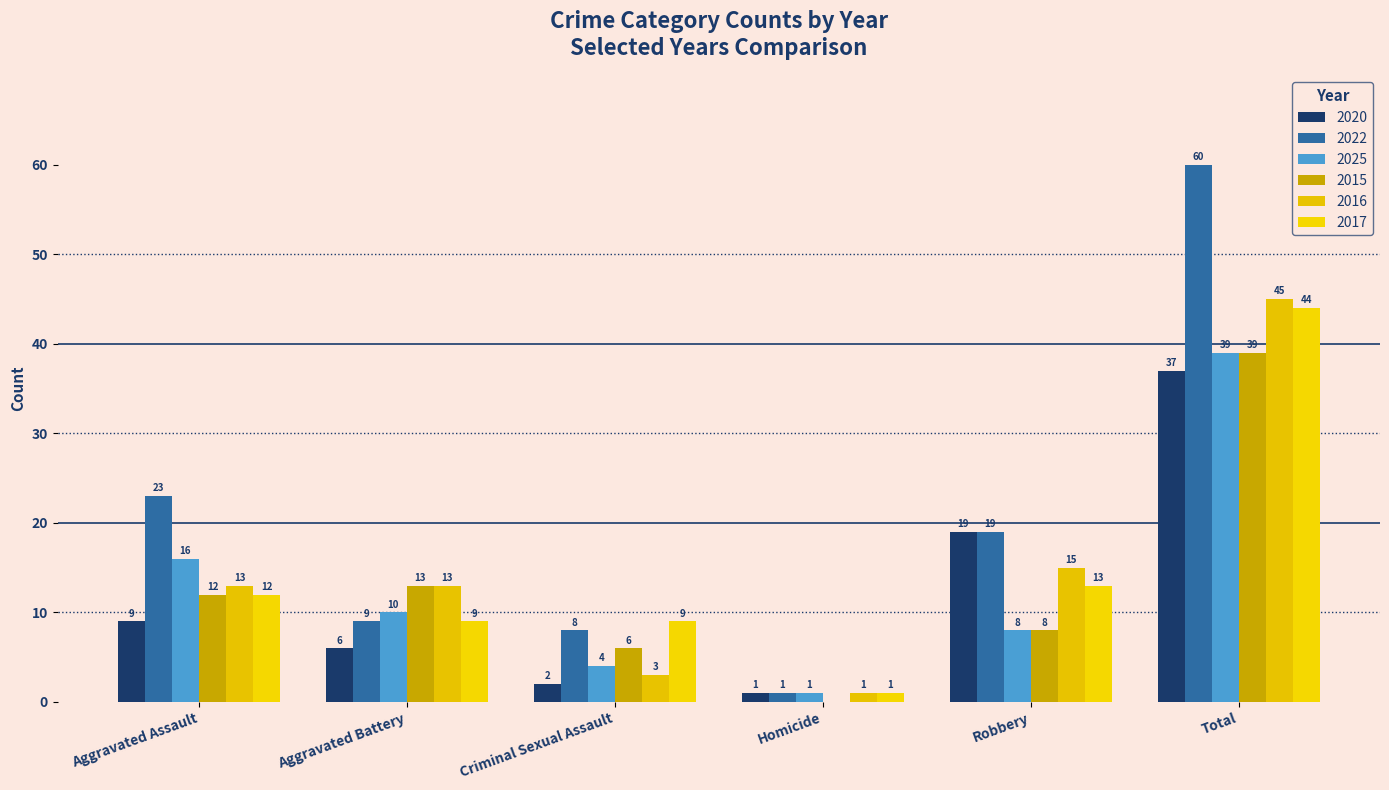

Count the number of categories in the chart.

6